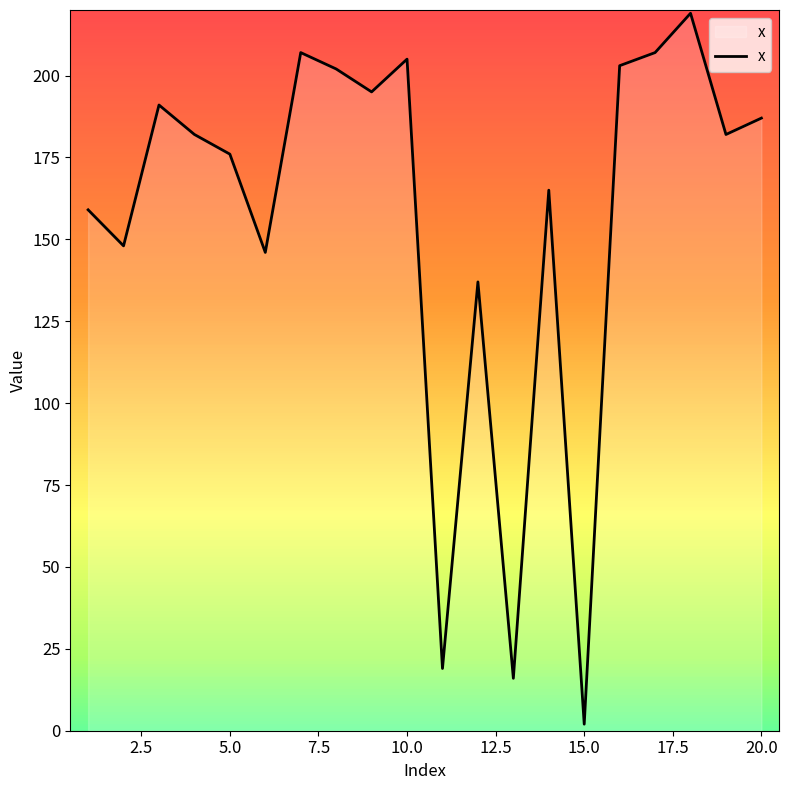

True or false: x has a value of 205 at 10.0.

True